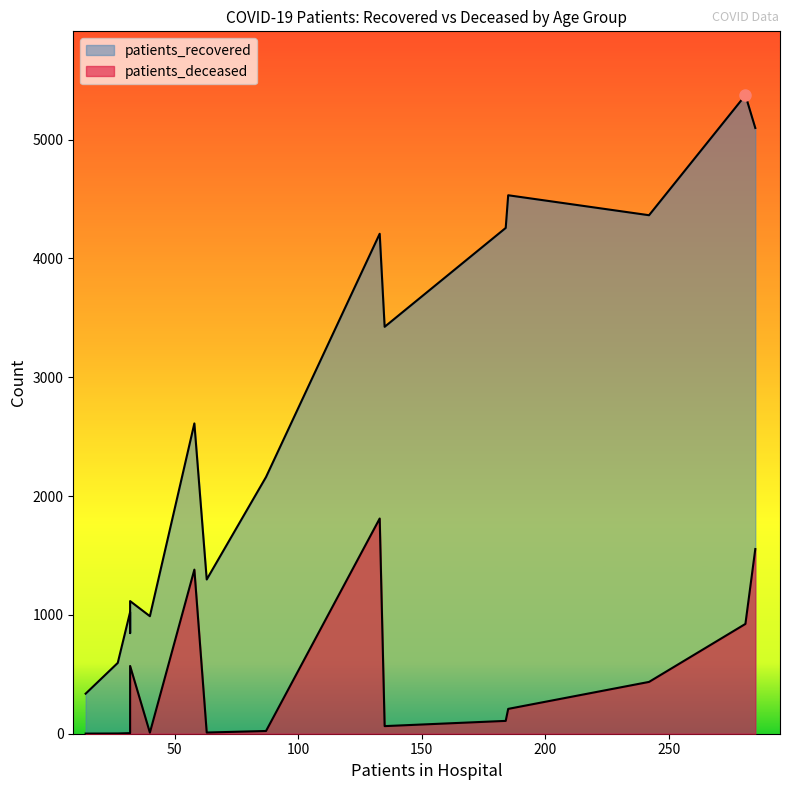

The value of patients_recovered at 45 - 49 is 1004. True or false?

False